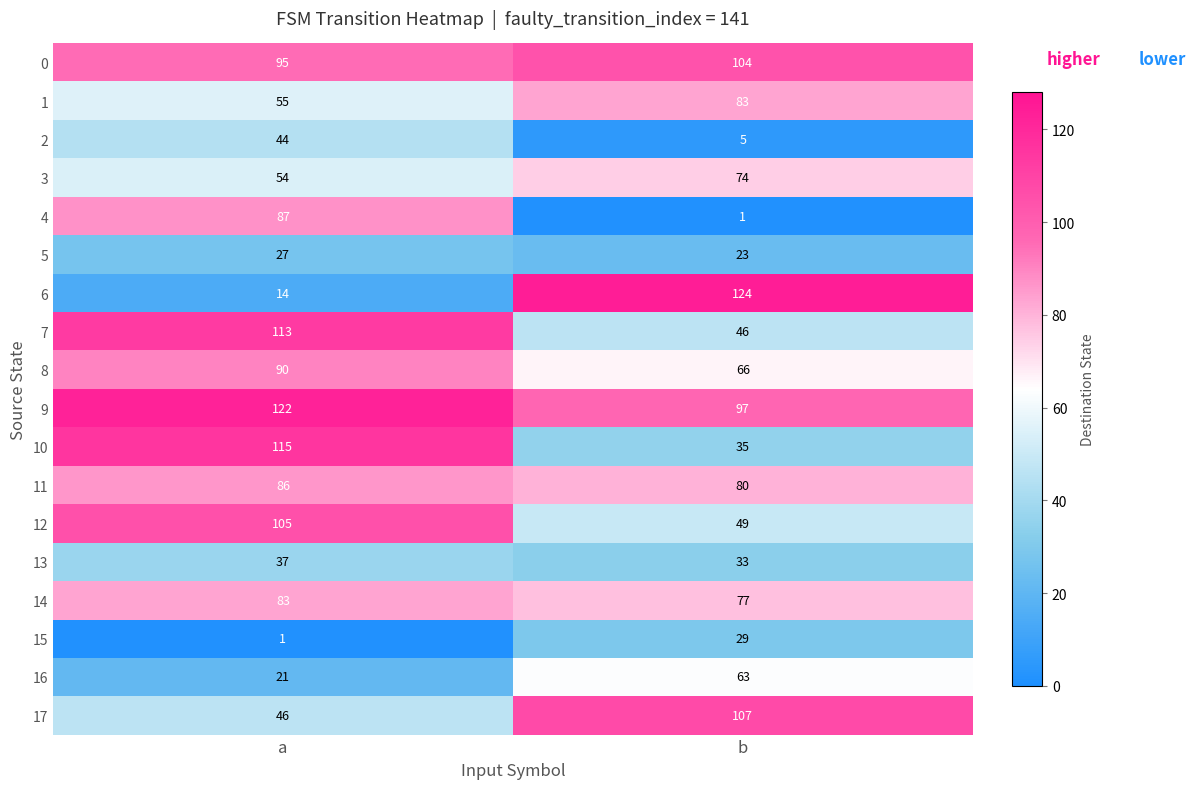

Which series has the widest spread of values?

6